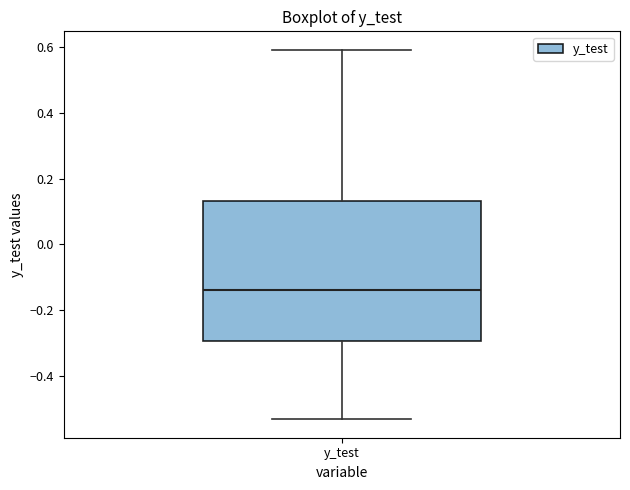

Transcribe this box plot: give where the median line is, the range the box spans, and where the two whiskers end, as read against the y-axis. The values are not printed on the chart, so give them approximately, as read against the axis.

median -0.14, box -0.30 to 0.14, whiskers -0.54 to 0.60